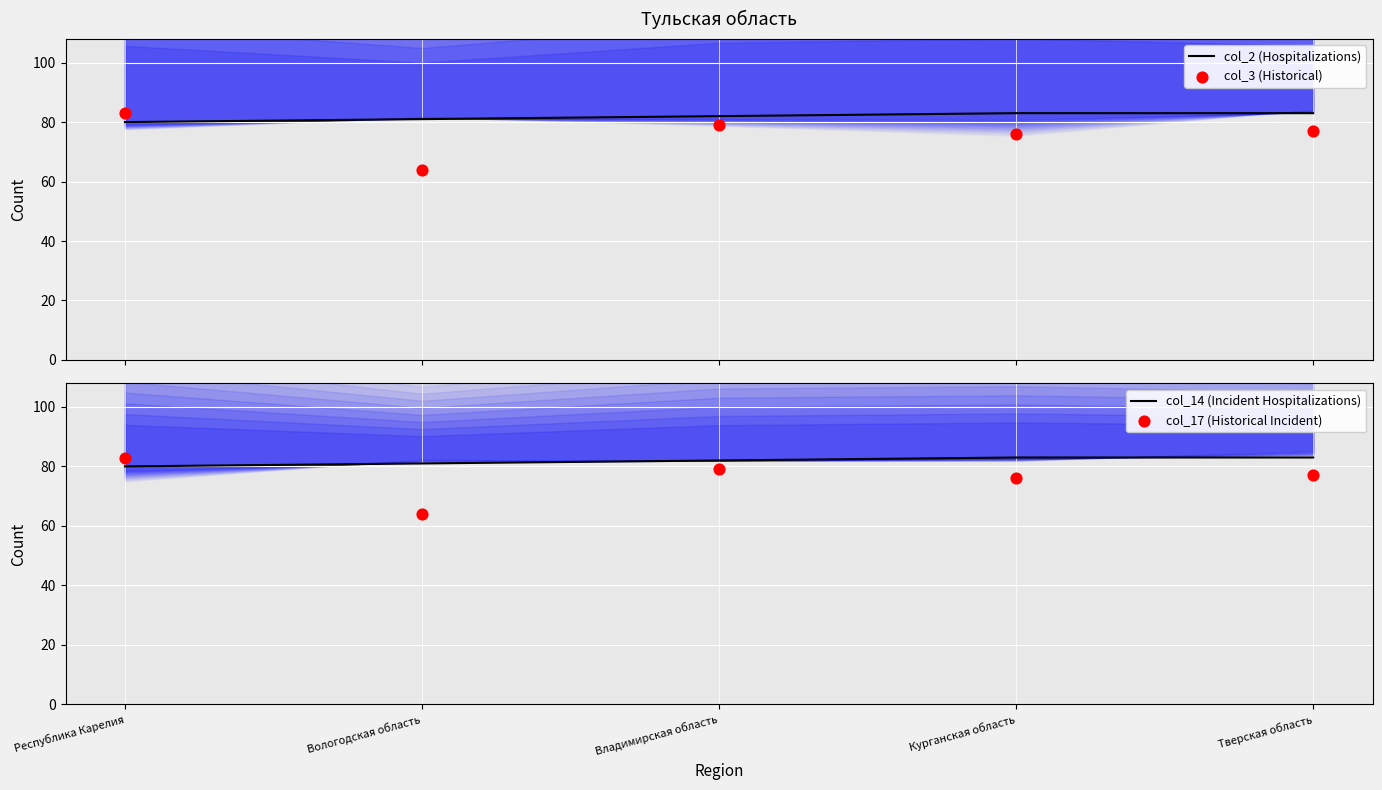

At which category is the sum across all series the highest?

Республика Карелия